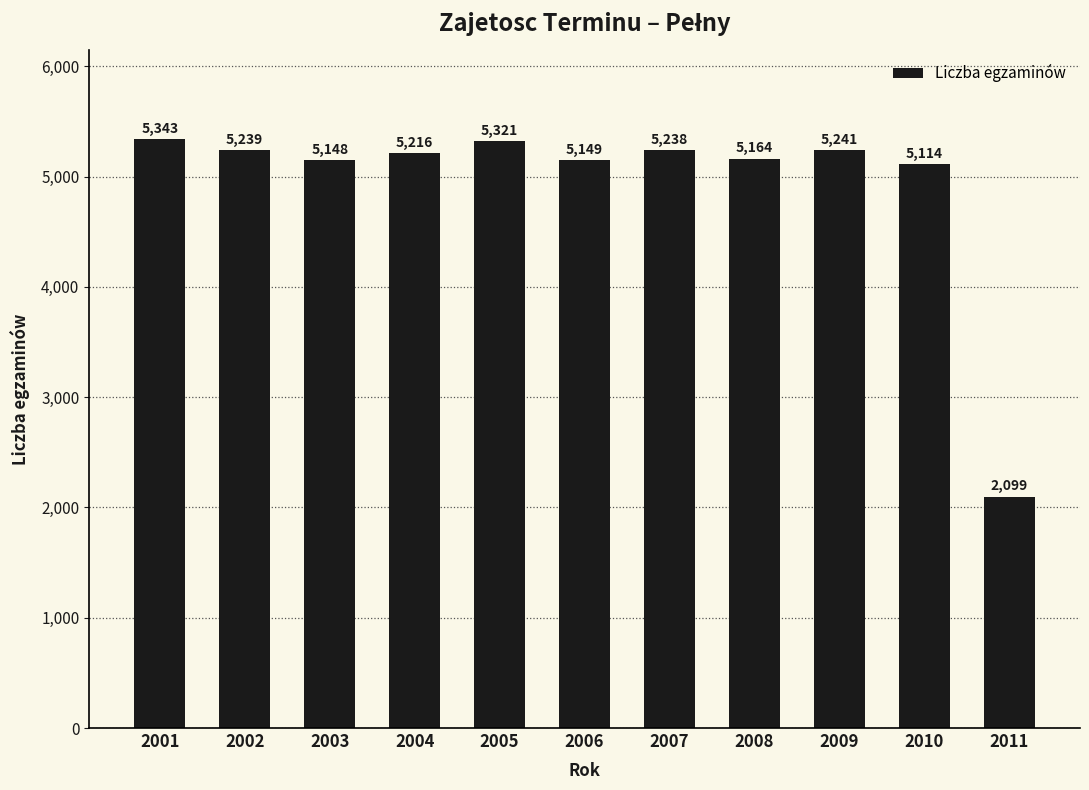

Reading left to right, what are all the values shown in this chart?

5343	5239	5148	5216	5321	5149	5238	5164	5241	5114	2099